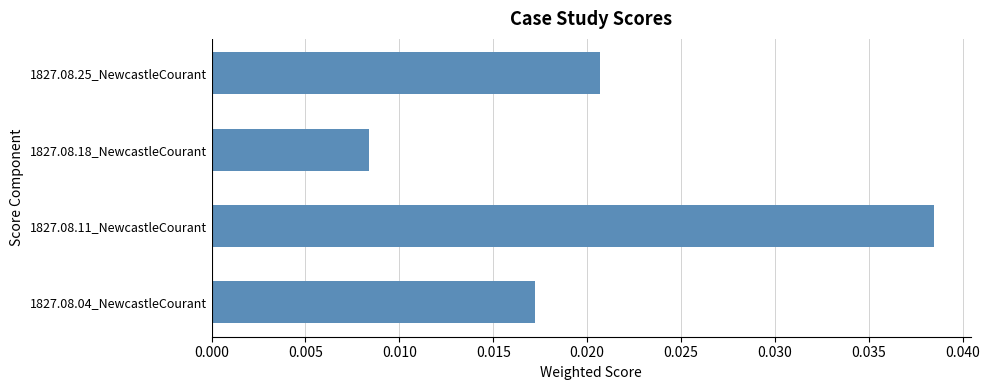

How many series are shown in this chart?

1